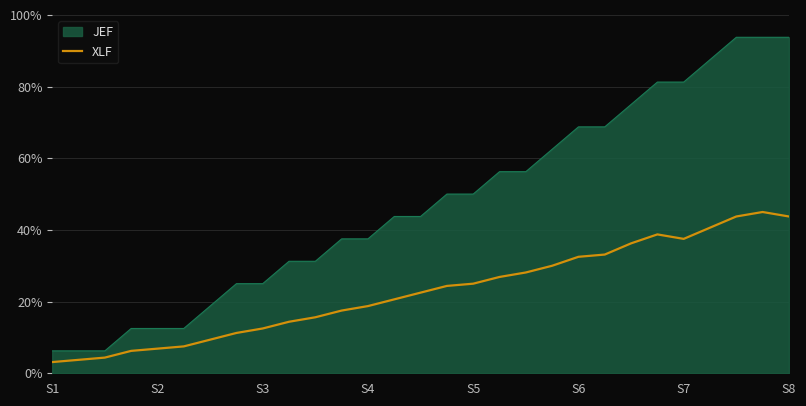

What is the difference between the maximum and minimum values in the XLF series?

41.9